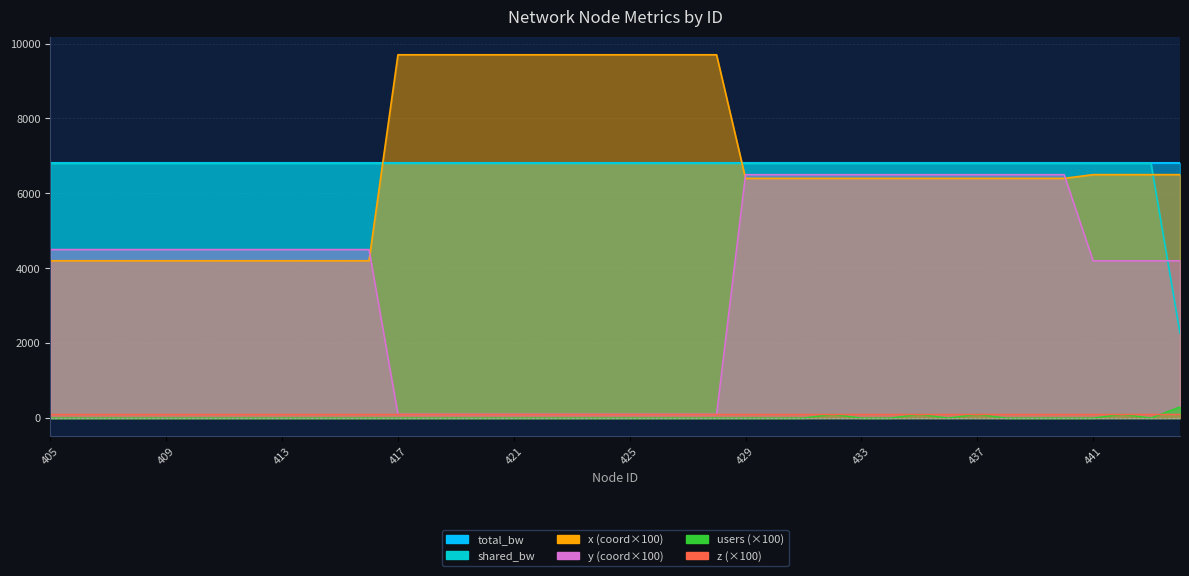

At which label does x reach its peak?

417